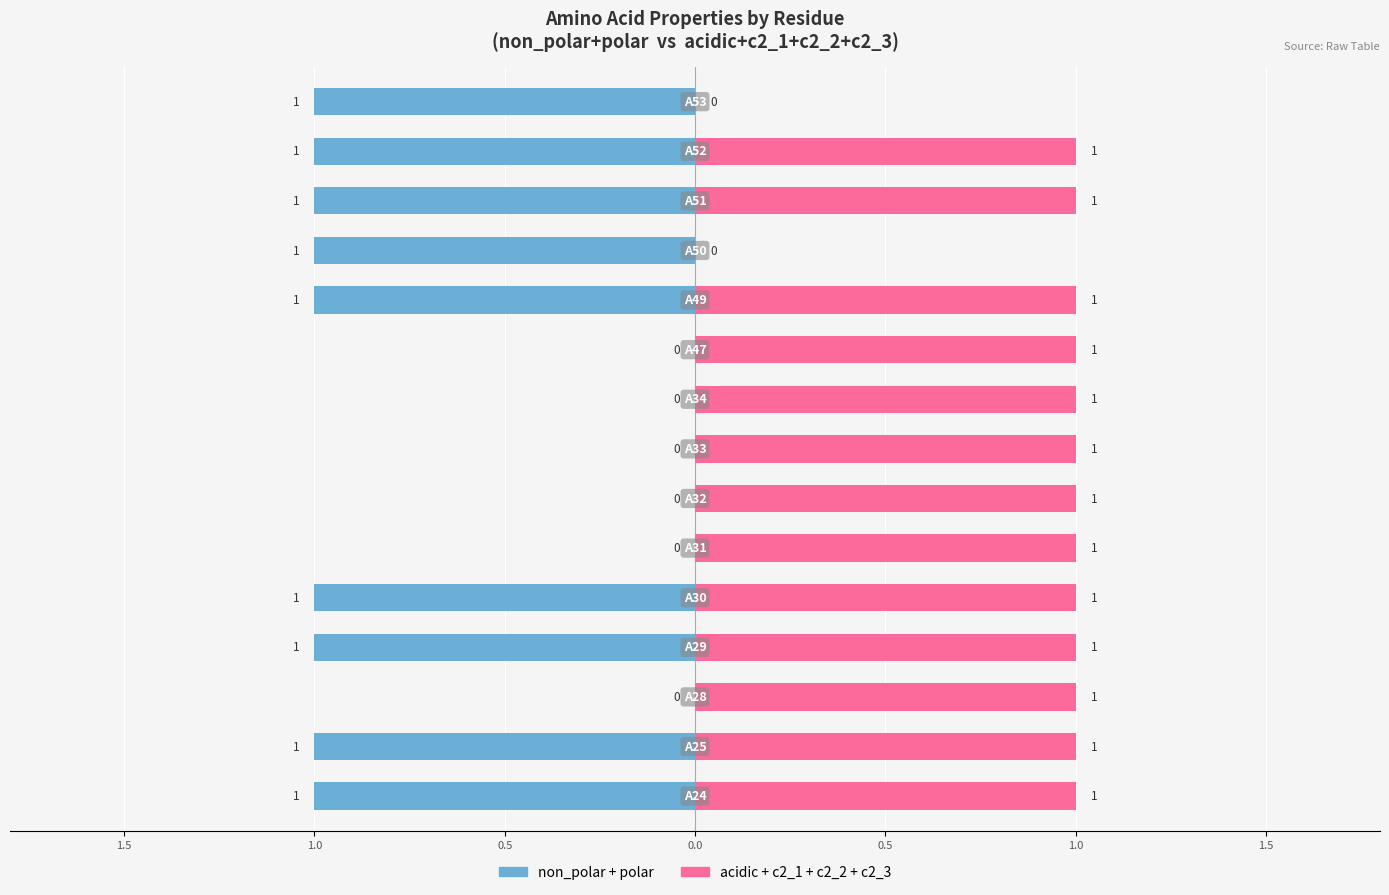

Is the value of non_polar+polar at 8 greater than the value of acidic+c2_1+c2_2+c2_3 at 14?

No